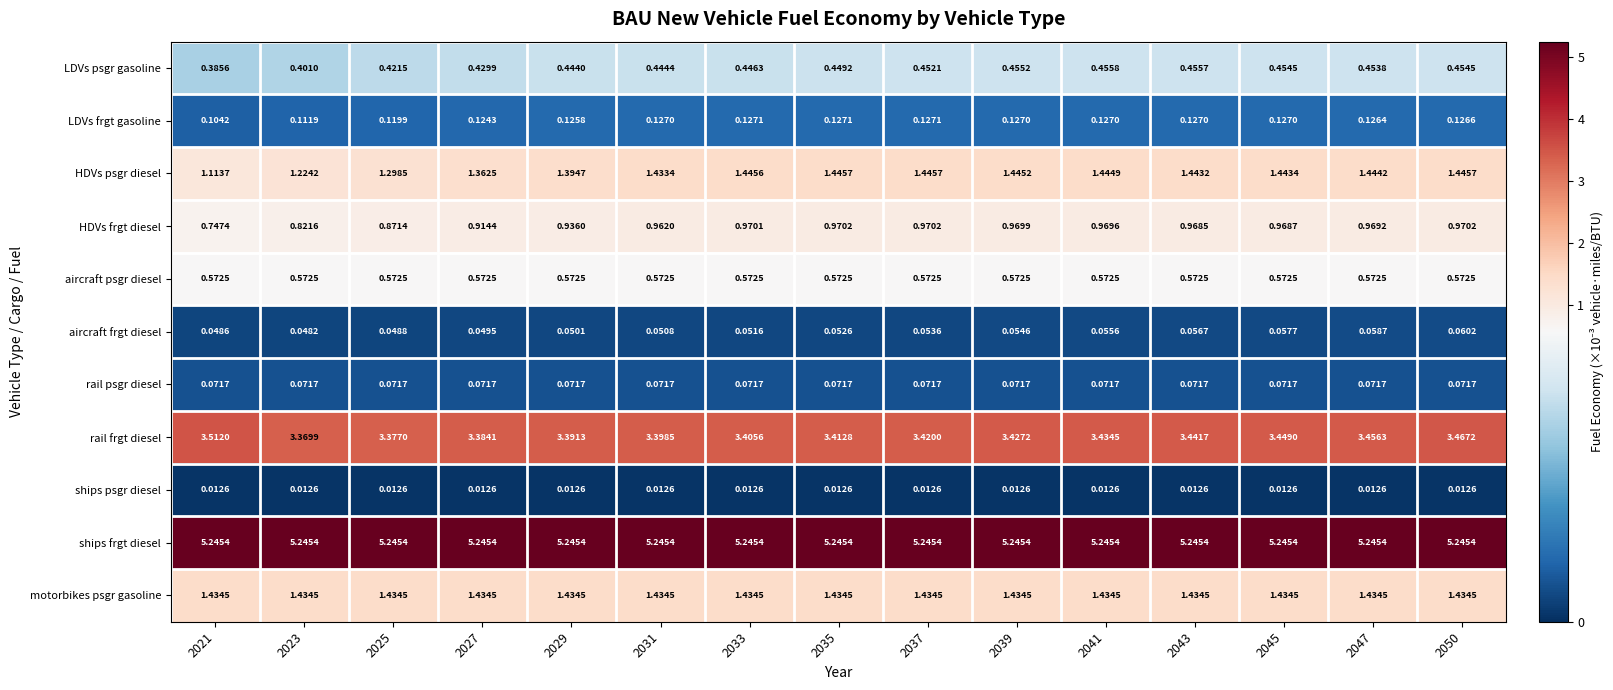

Which series has the largest range (max minus min)?

HDVs psgr diesel